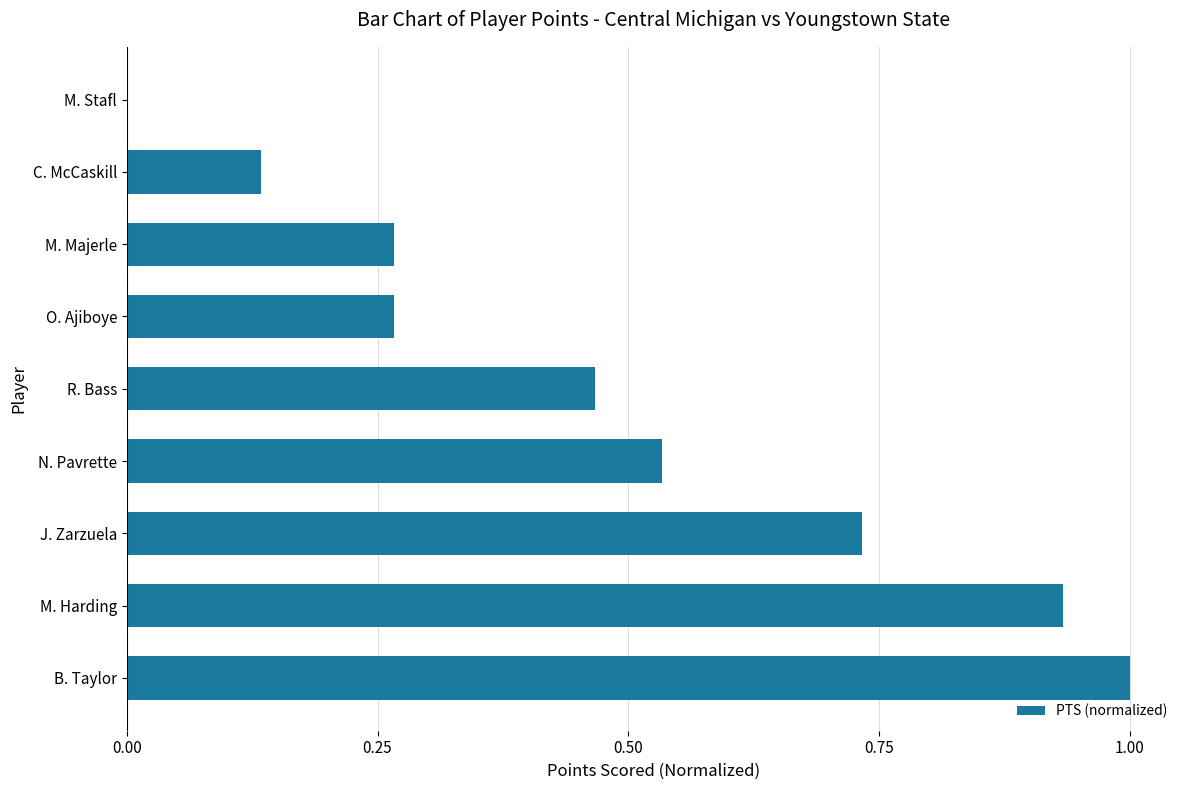

What is the greatest value displayed?

1.0